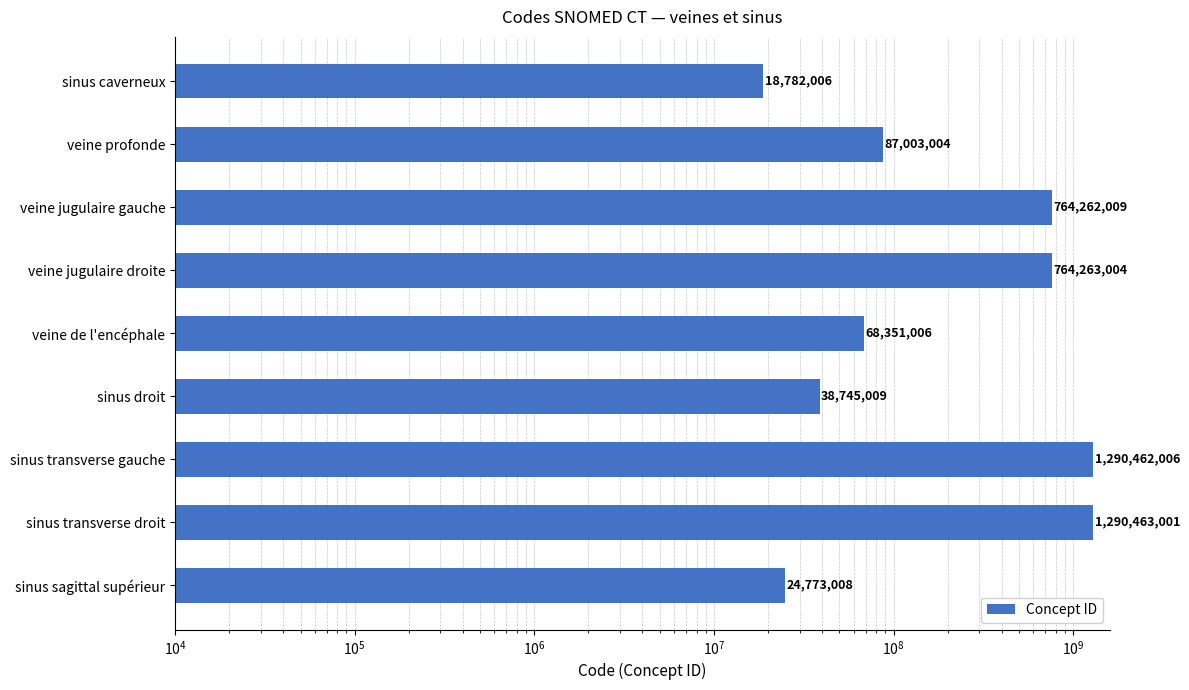

How many data points does each series have?

9